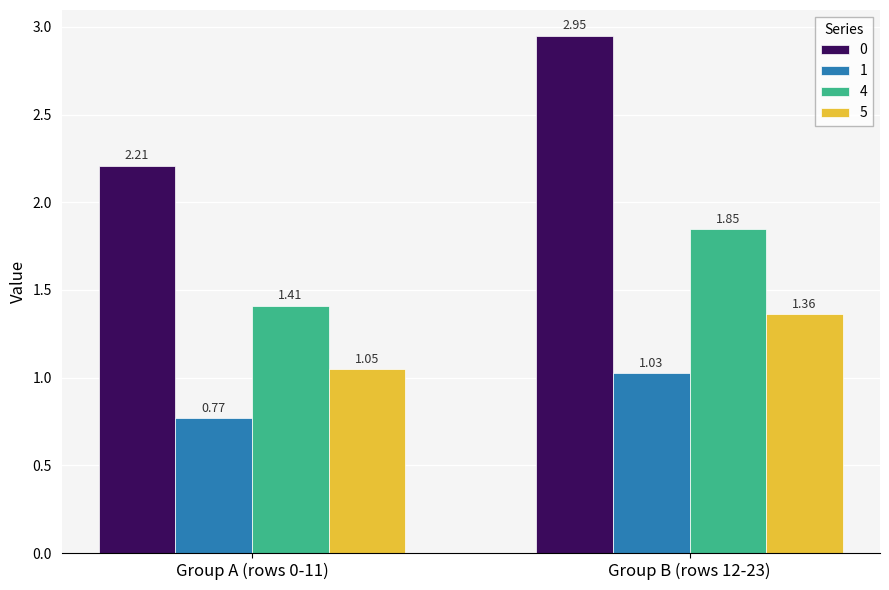

List the series in order of their peak value, highest first.

0, 4, 5, 1